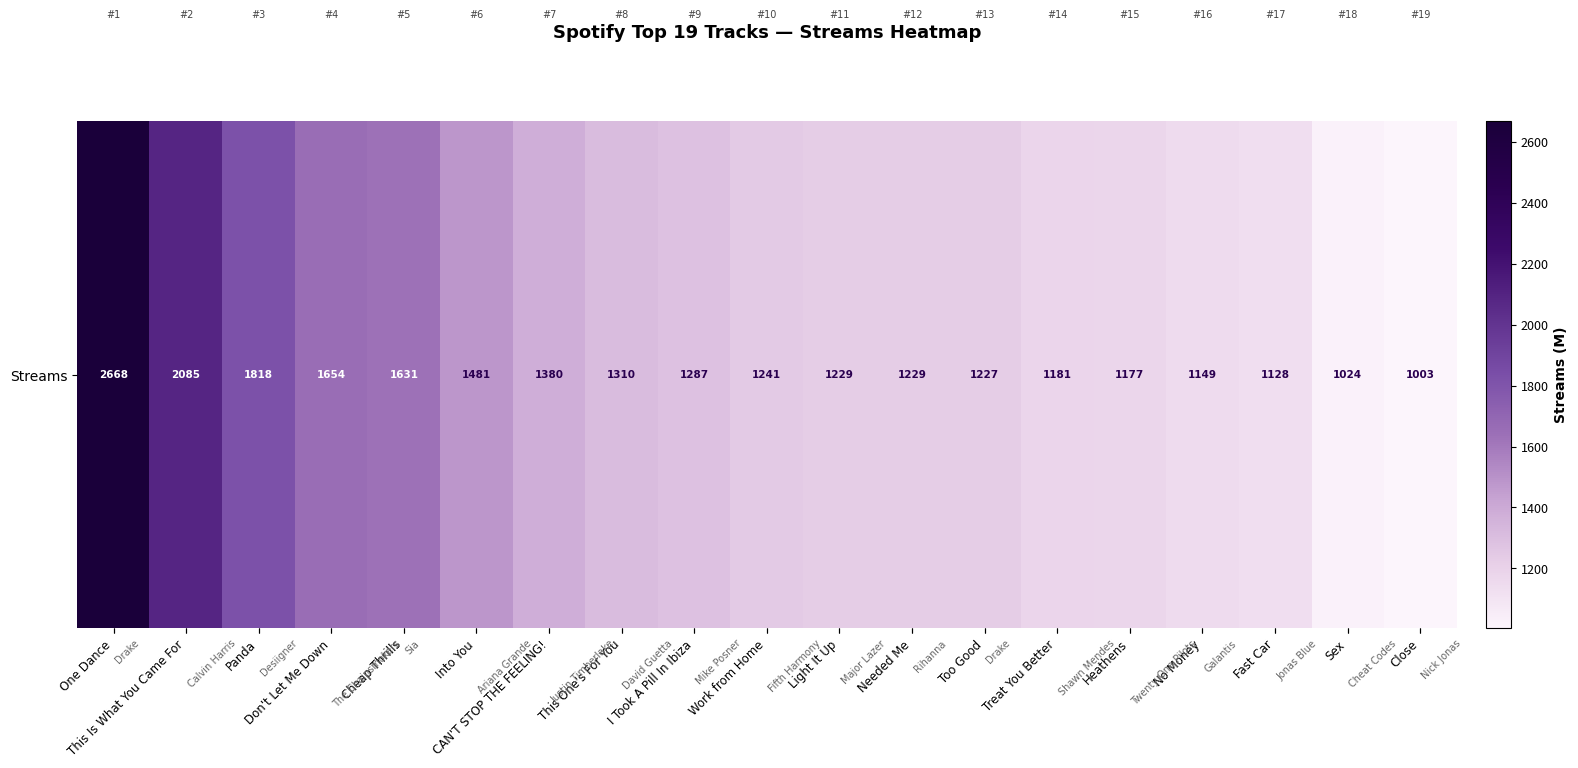

Which label corresponds to the smallest value in the chart?

Close